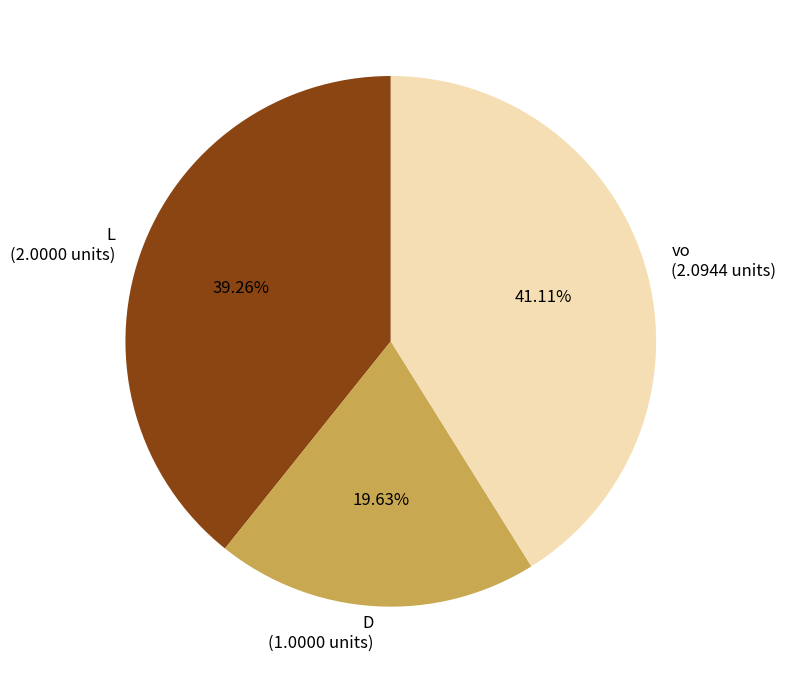

What portion of the pie excludes D?

80.4%